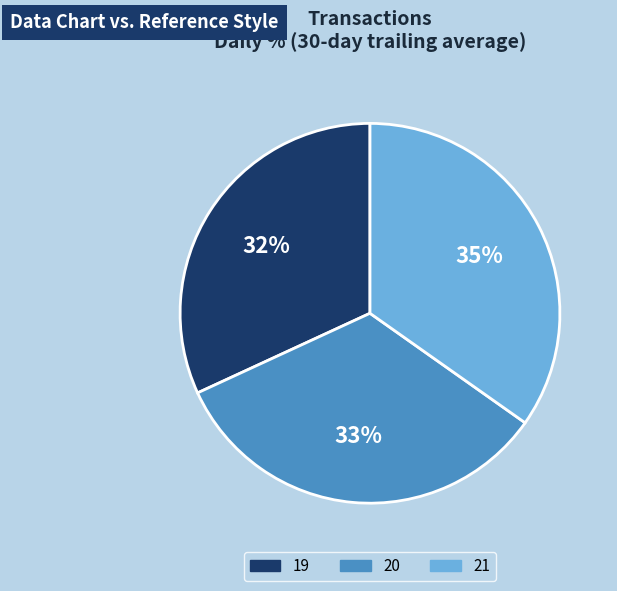

To the nearest percent, what is the combined percentage of 20 and 21?

68%